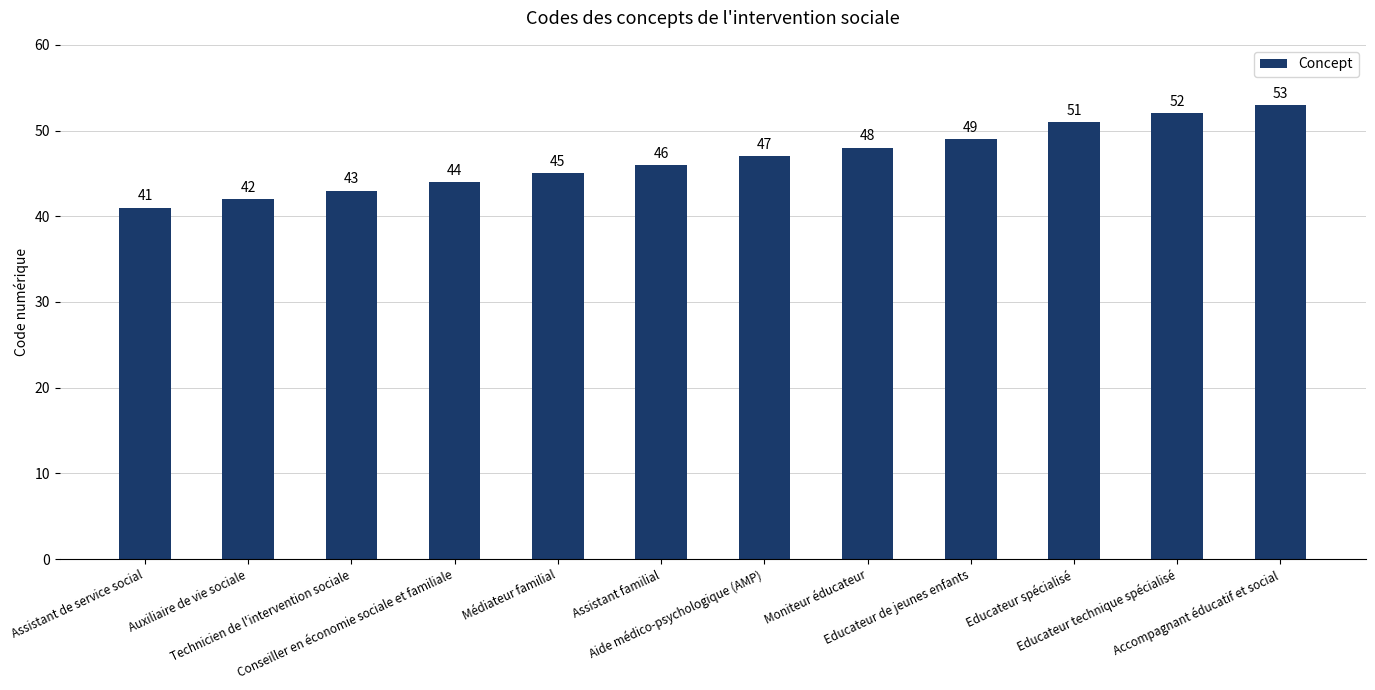

True or false: the data shows 49 at Educateur de jeunes enfants.

True